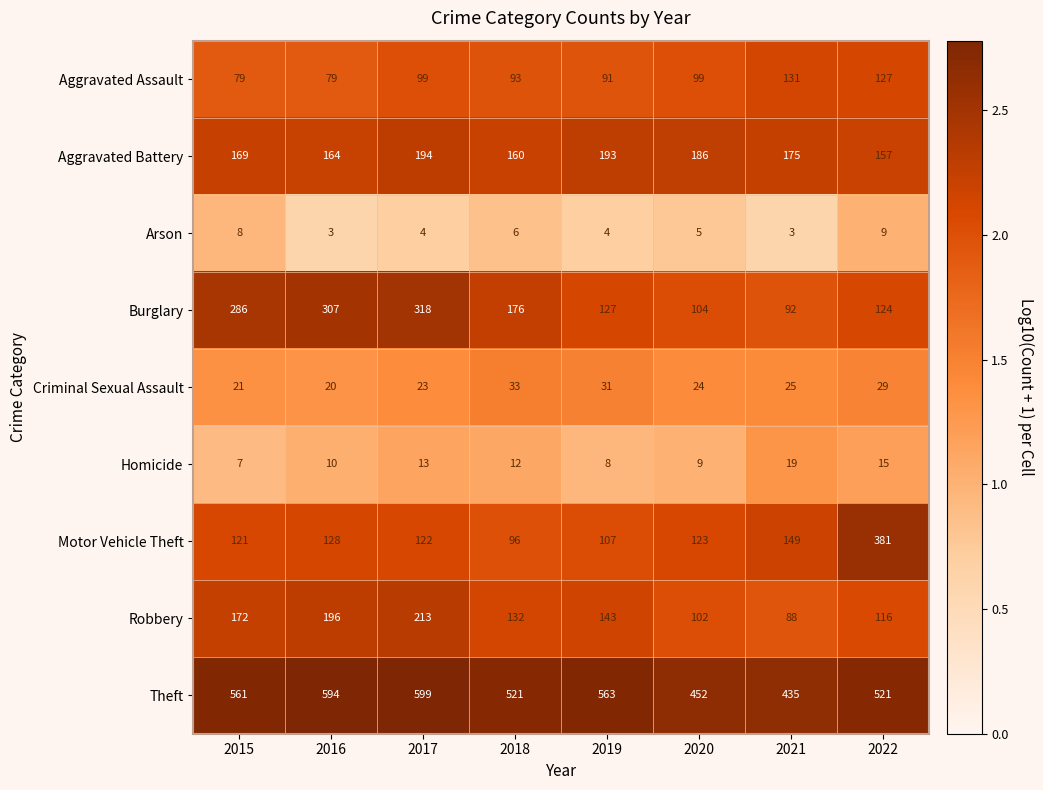

Rank the series at 2018 from lowest to highest value.

Arson, Homicide, Criminal Sexual Assault, Aggravated Assault, Motor Vehicle Theft, Robbery, Aggravated Battery, Burglary, Theft